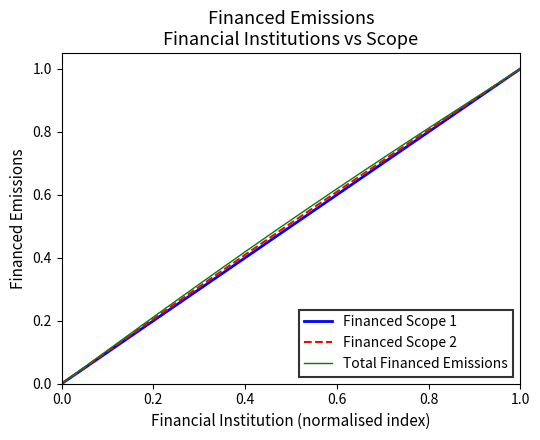

Is this an area chart (filled region under the line)?

No